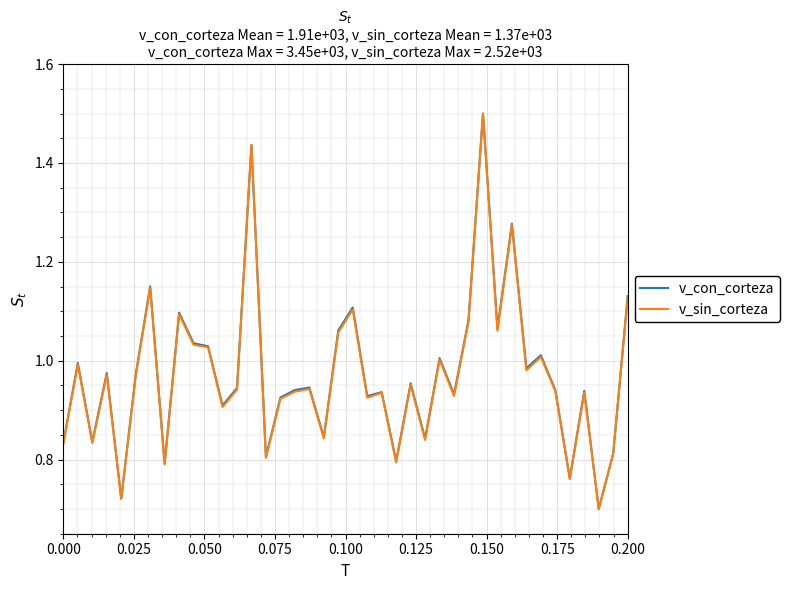

What is the greatest value displayed?

1.5